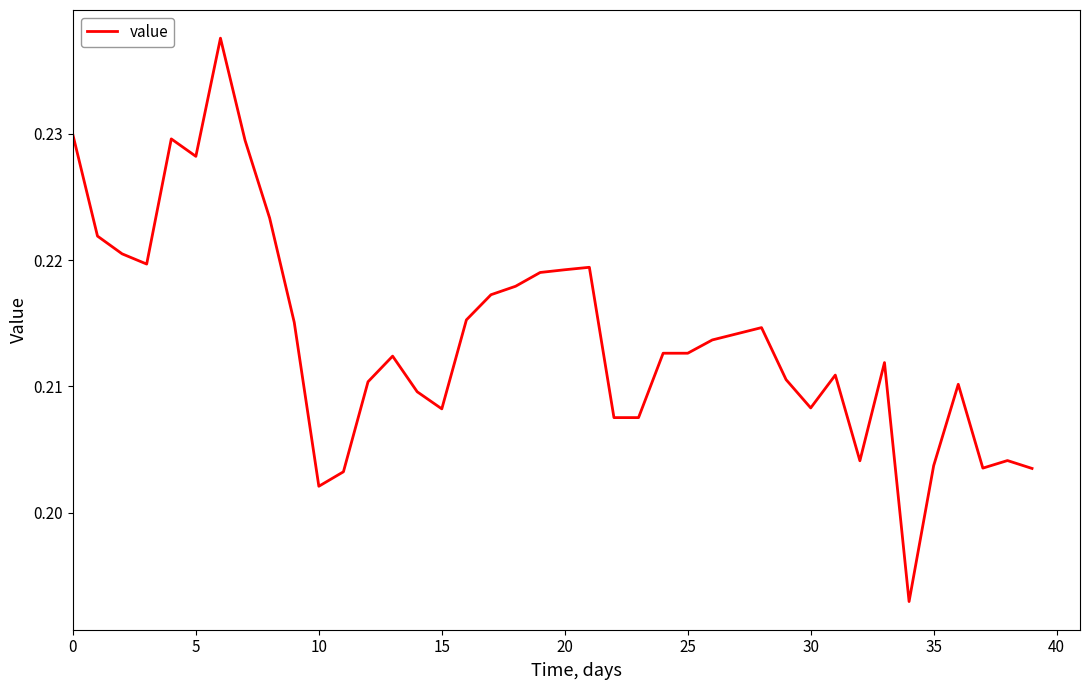

How many lines are shown in the chart?

1